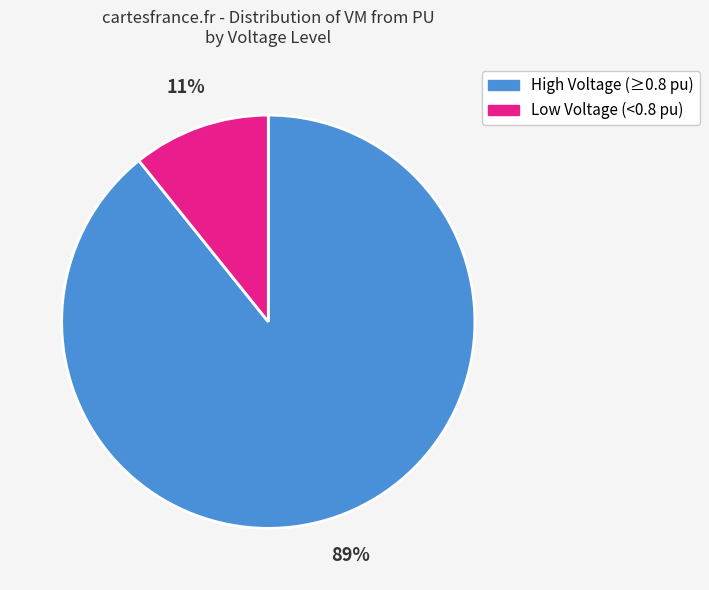

To the nearest percent, what is the difference between the largest and smallest slice percentages?

78%